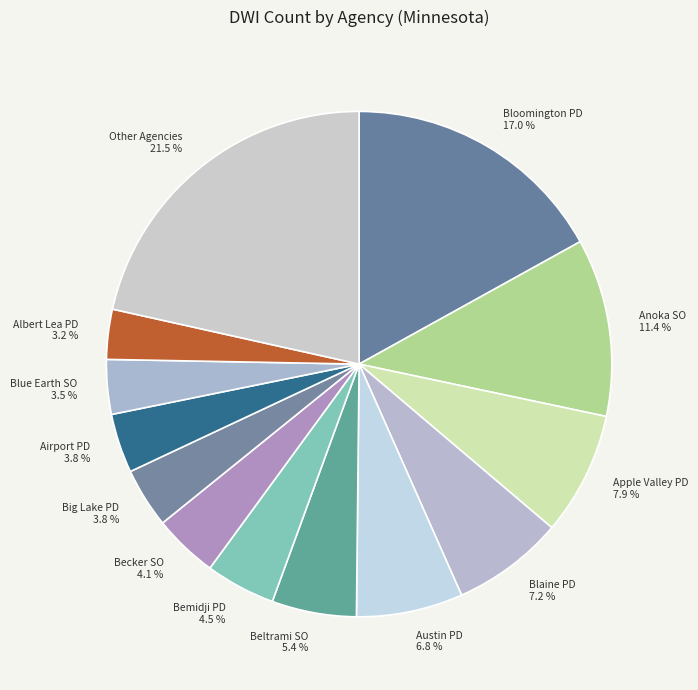

Count the number of slices in the pie.

13